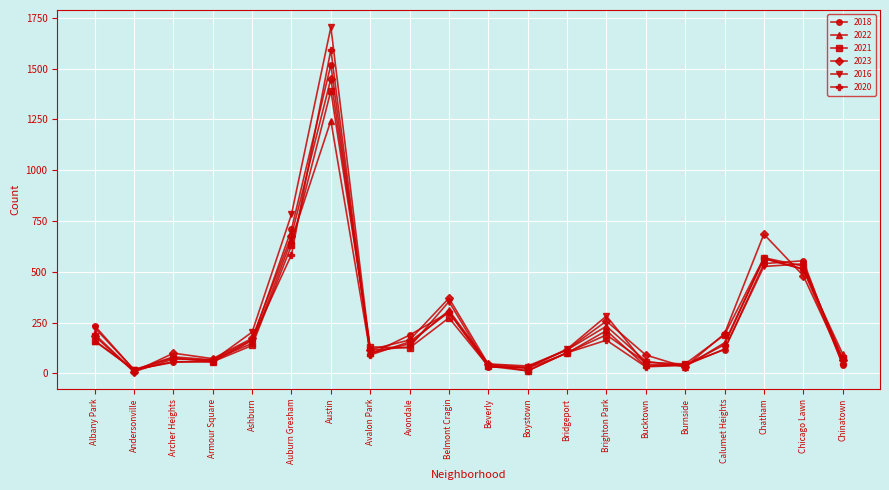

What is the greatest value displayed?

1704